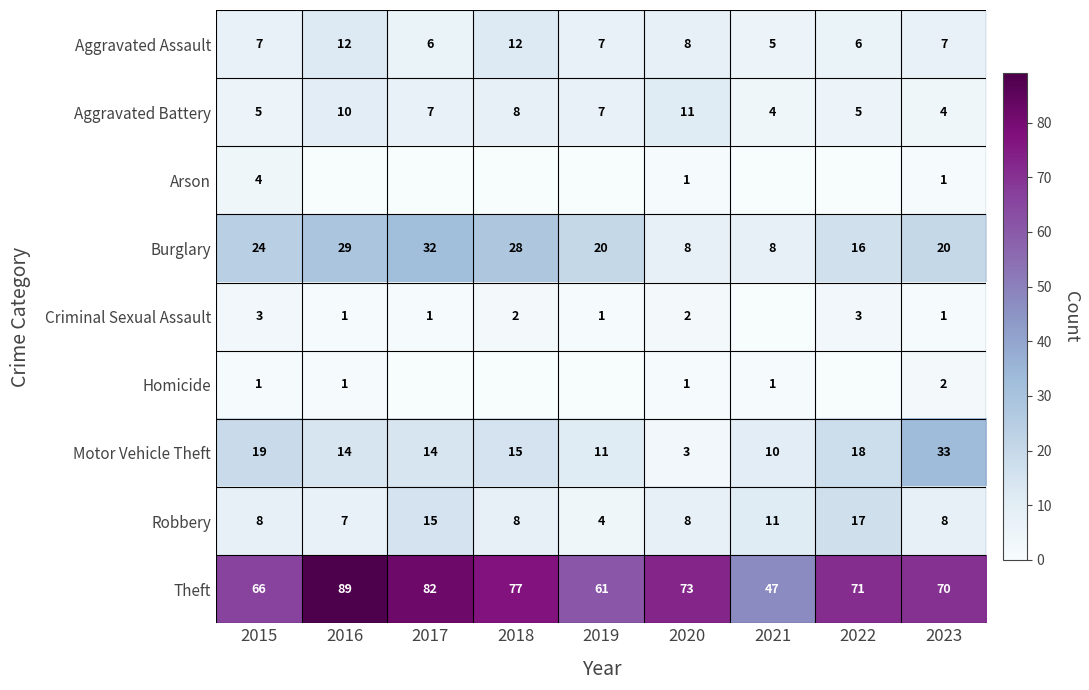

What is the difference between the second highest and minimum values in the Motor Vehicle Theft series?

16